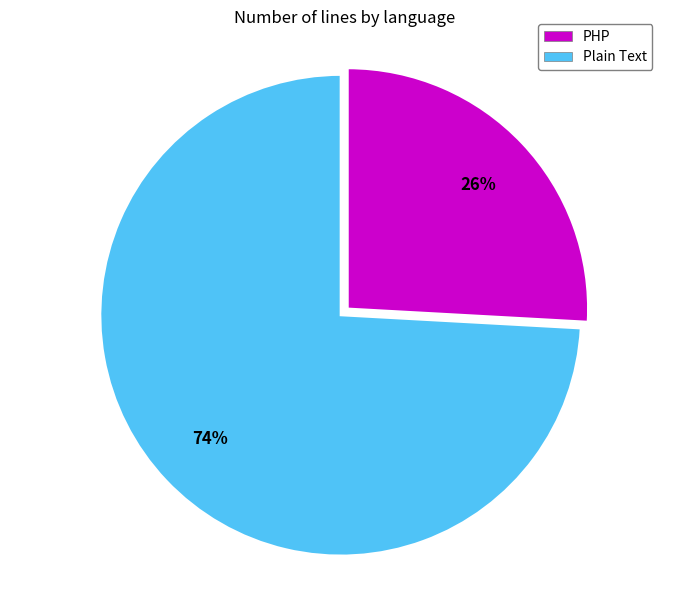

What percentage is the PHP slice, to the nearest percent?

26%